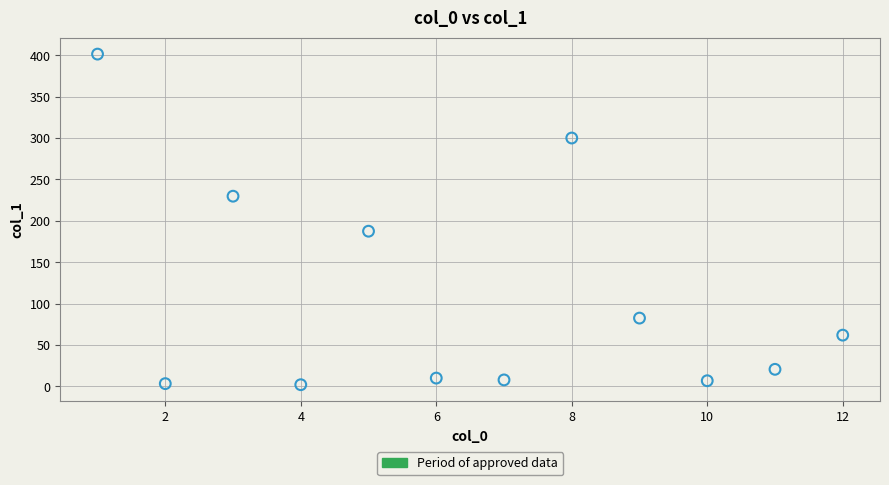

What is the range of Y values (max minus min)?

399.5